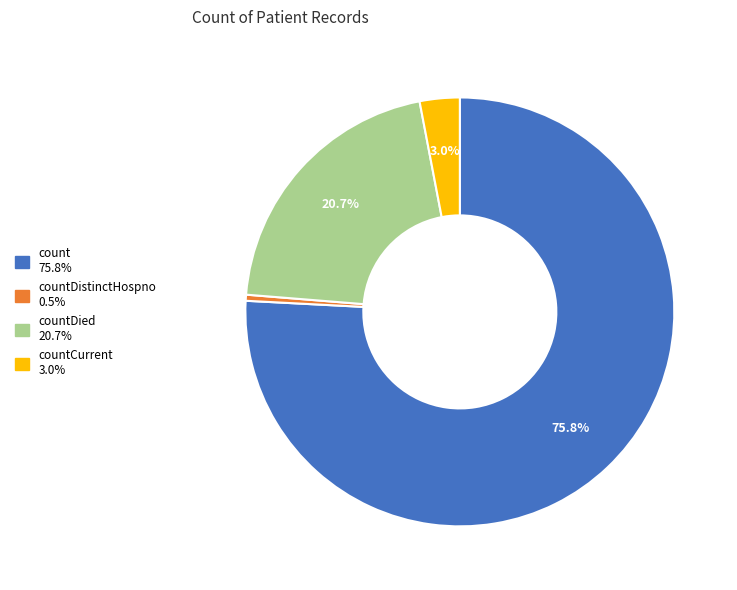

To the nearest percent, what is the average slice percentage?

25%